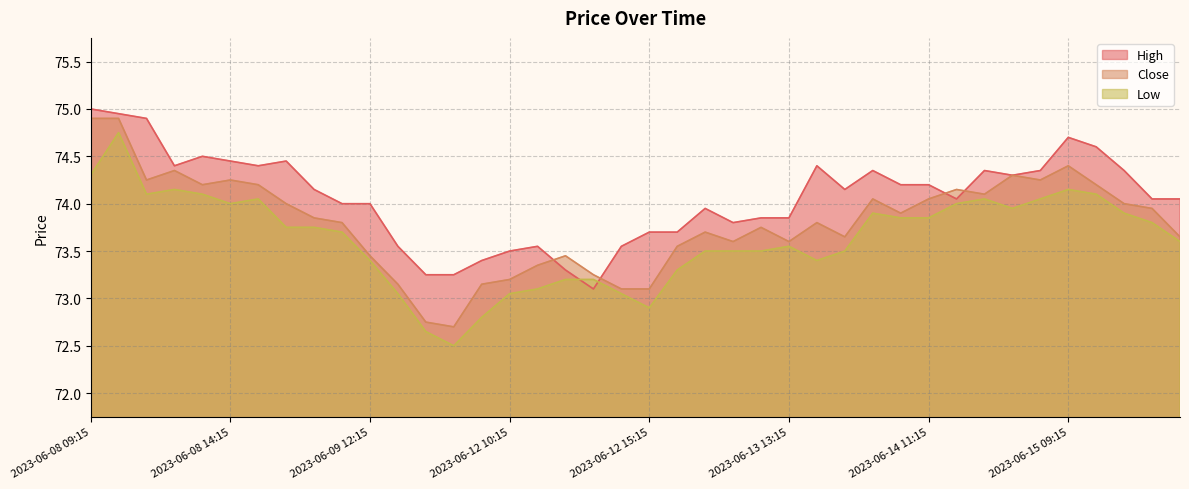

Which has a higher value, 2023-06-15 11:15 or 2023-06-13 14:15?

2023-06-13 14:15